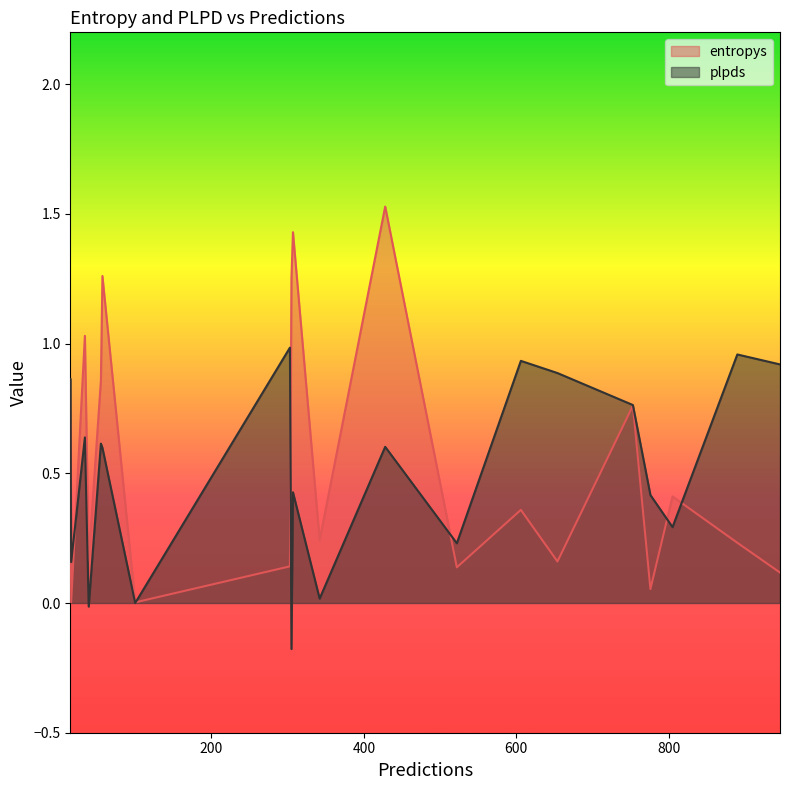

How many interior local peaks does the entropys series have?

7